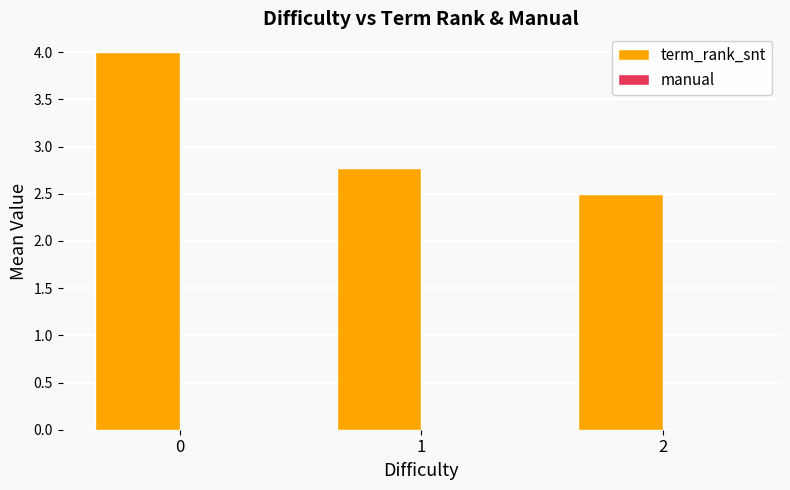

Approximately how many times larger is the value at 1 compared to 2?

1.1